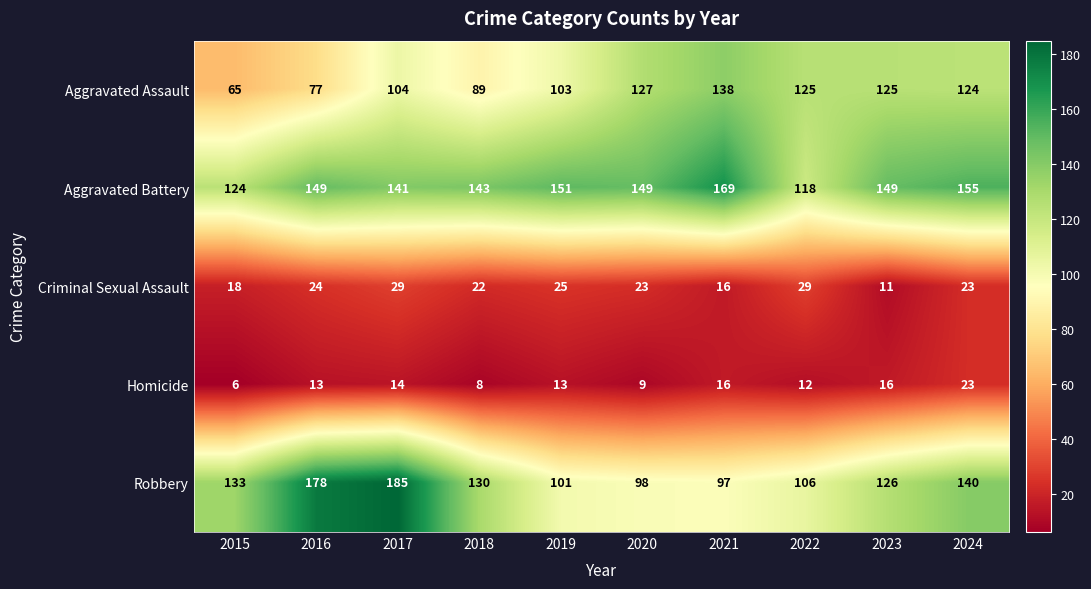

Between 2016 and 2017, which series saw the biggest shift?

Aggravated Assault